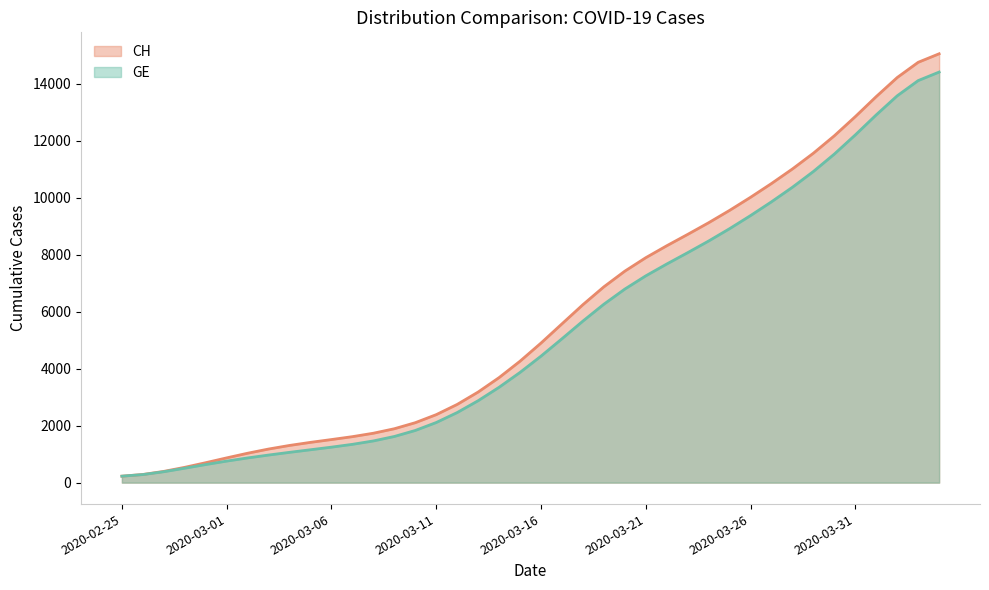

At which label does CH first exceed 4900?

2020-03-16